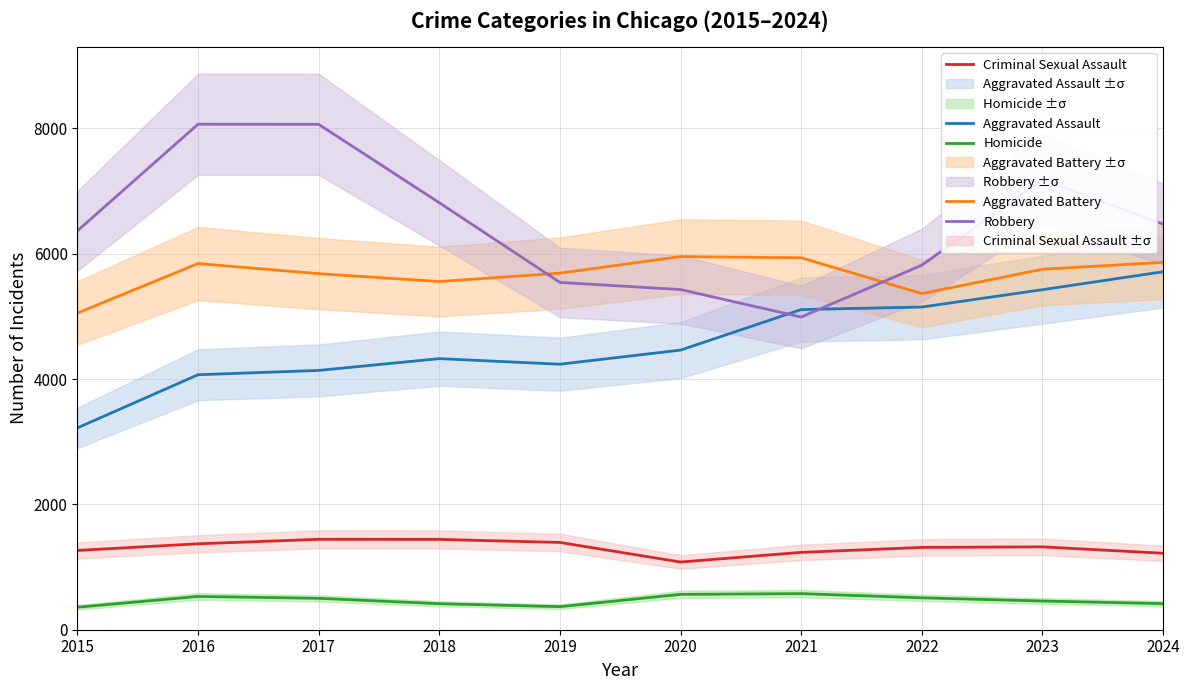

Where is Aggravated Battery nearest to the value 5502?

2018